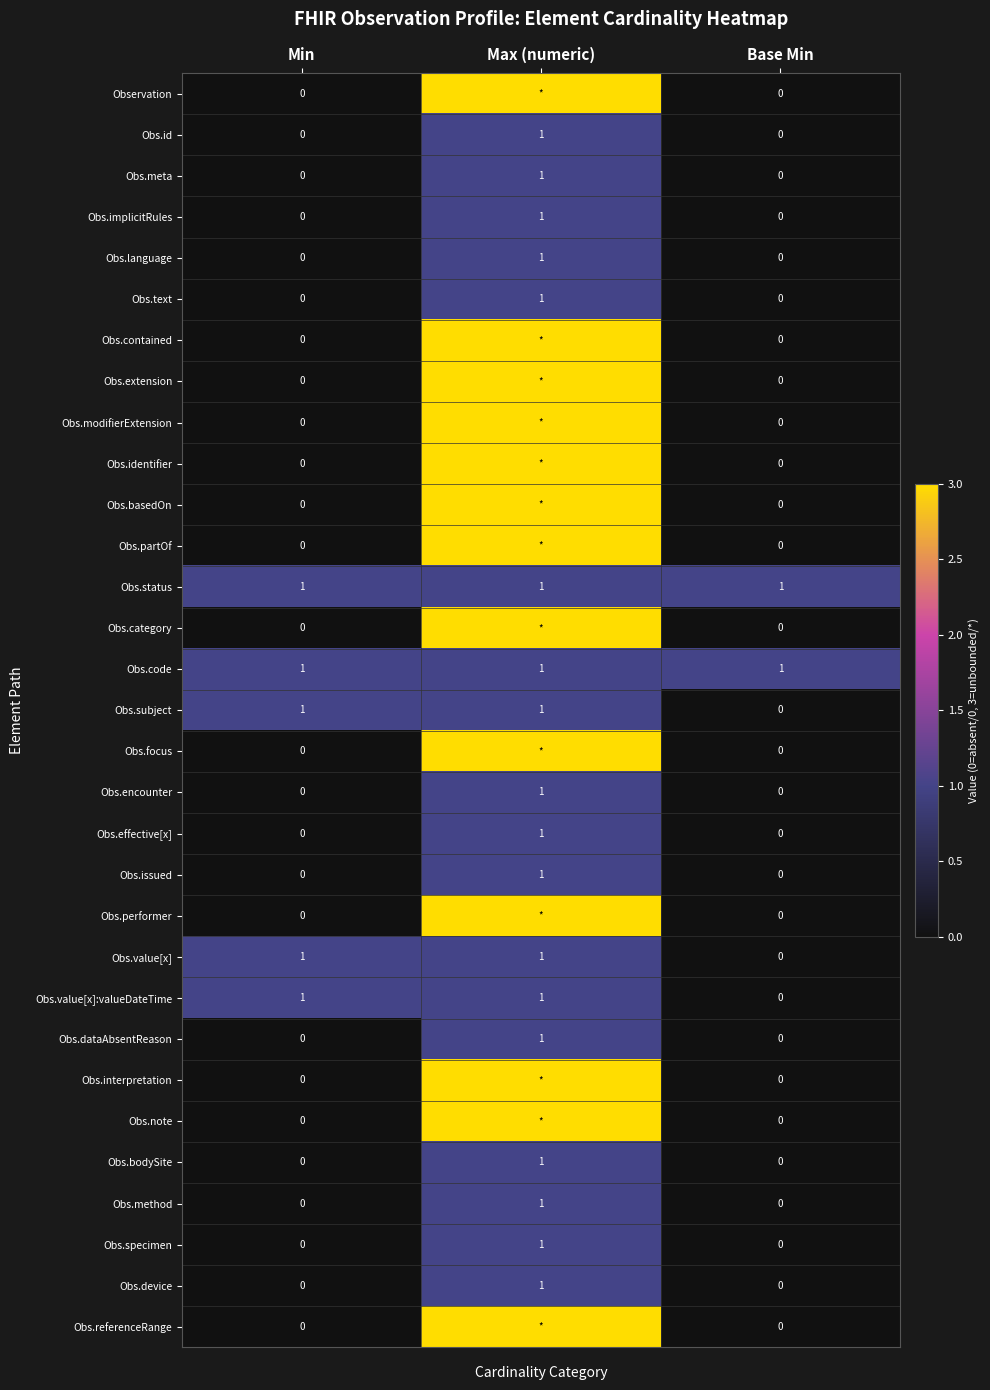

Is the value of Obs.value[x] at Base Min greater than the value of Obs.subject at Max (numeric)?

No